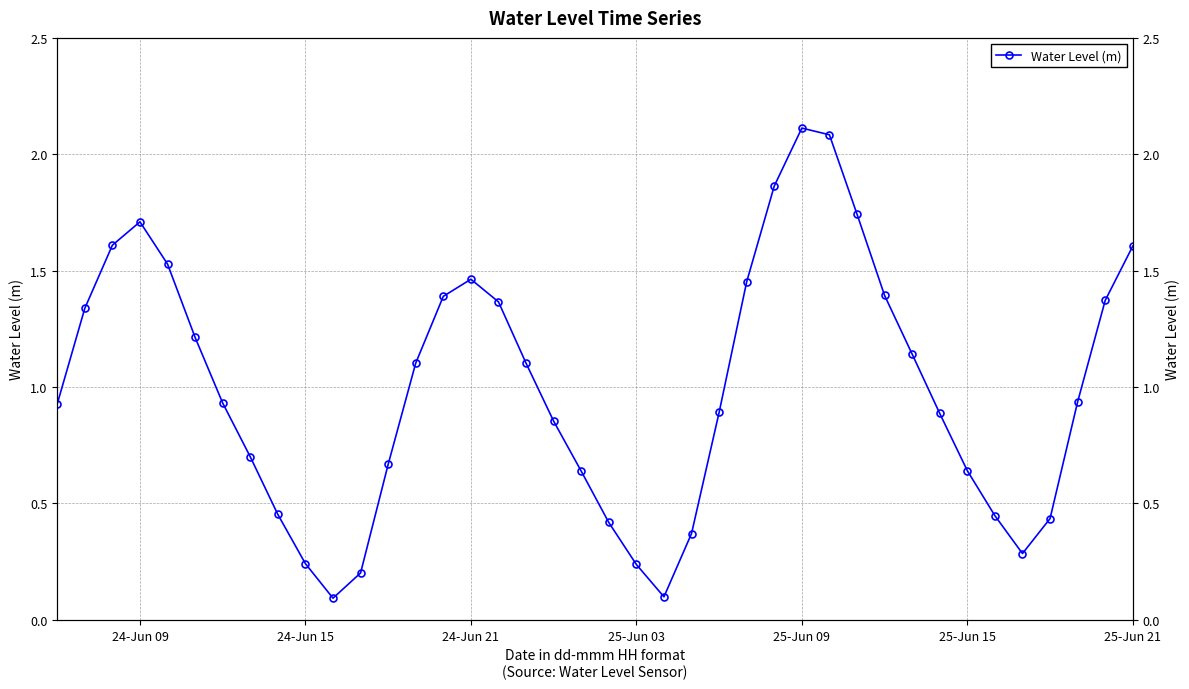

How many interior local valleys (lower than both neighbors) does the data have?

3